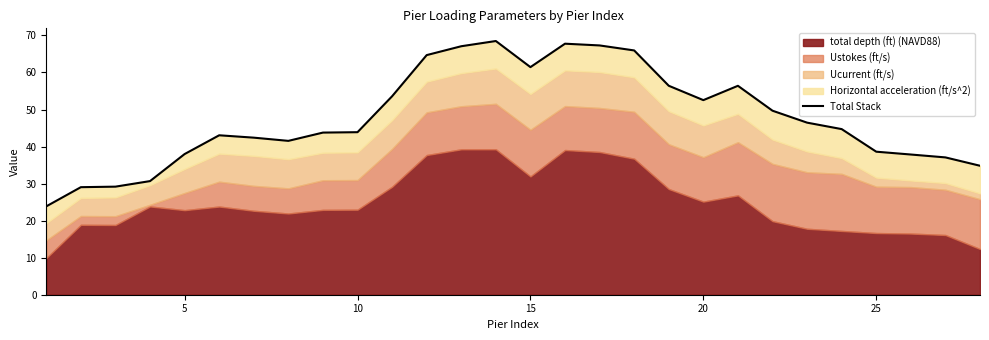

What is the minimum value shown in the chart?

23.9